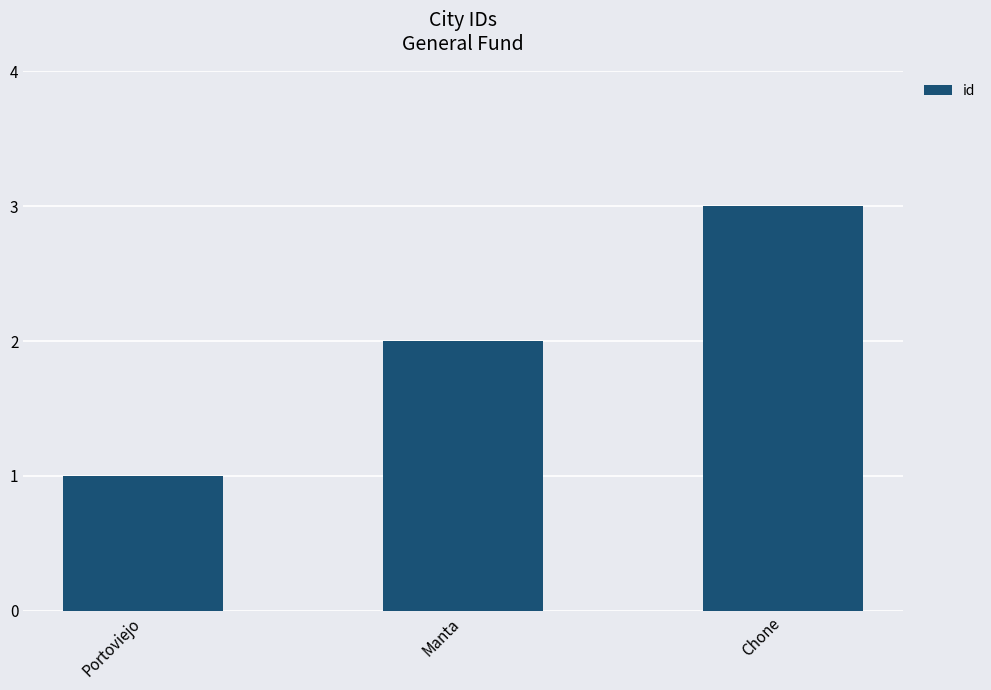

What position from the right is Chone?

1